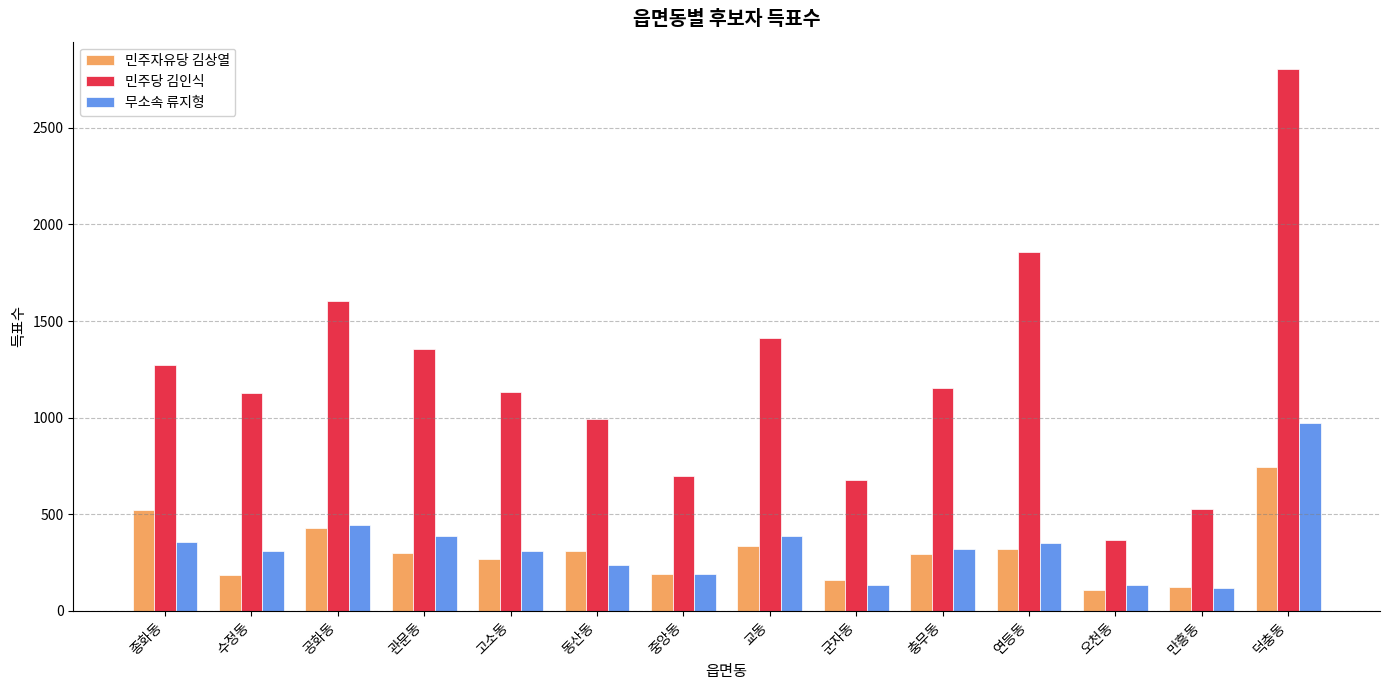

The 무소속 류지형 series shows 117 at 만흥동. True or false?

True